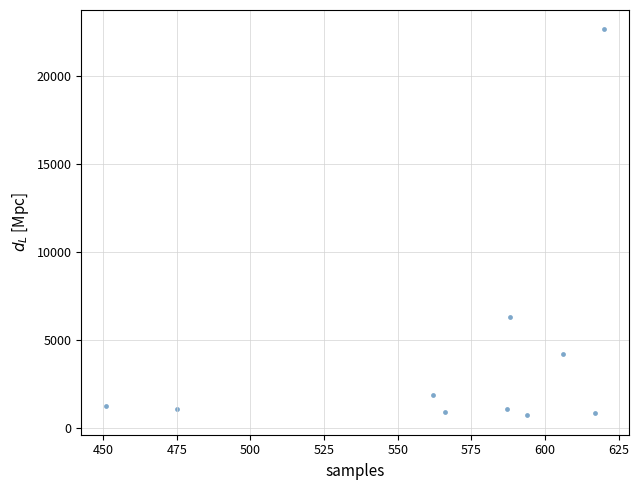

What Y value in the scatter plot is closest to 11683?

6321